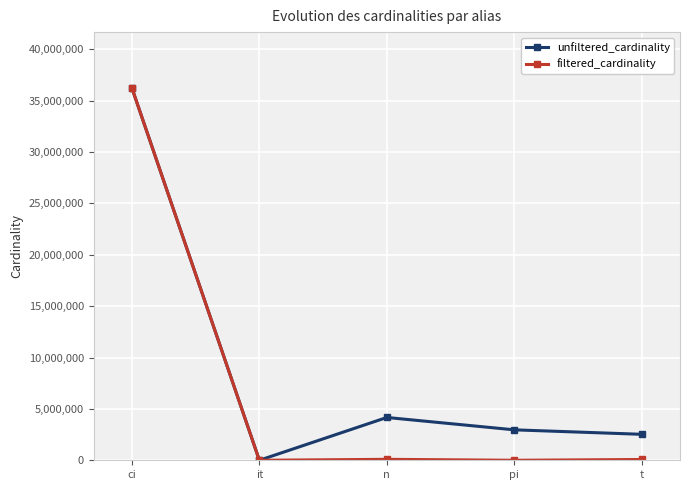

What is the difference between the second highest and minimum values in the filtered_cardinality series?

91975